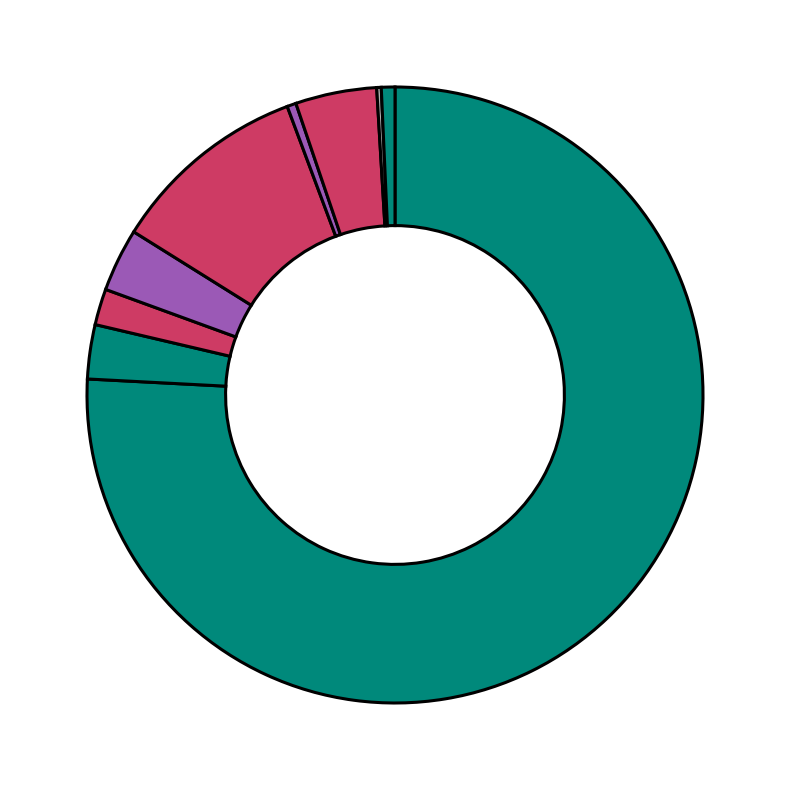

Which slice is the largest?

PC